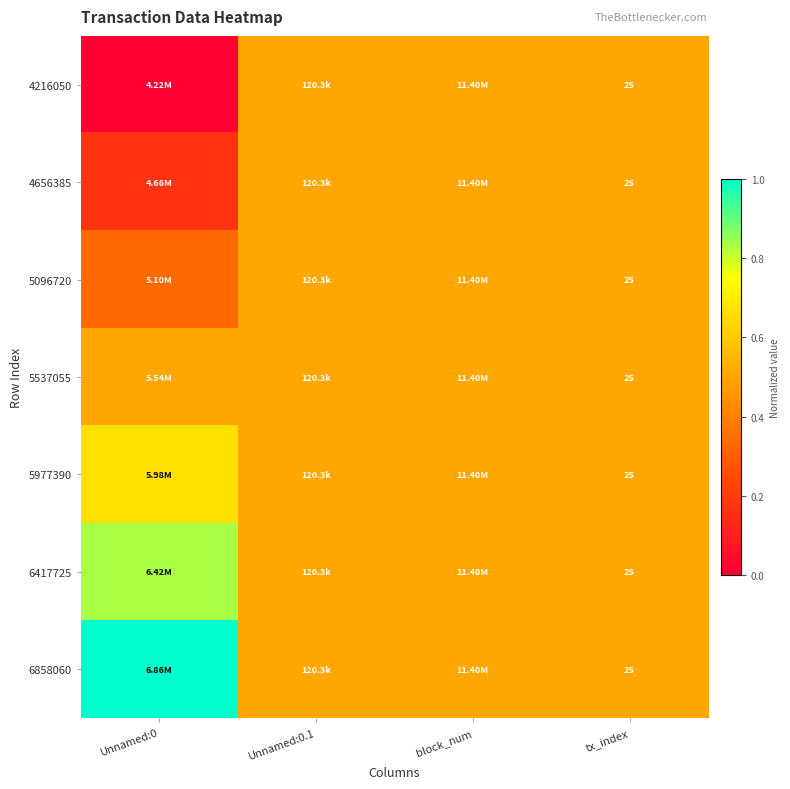

Count the number of categories in the chart.

4